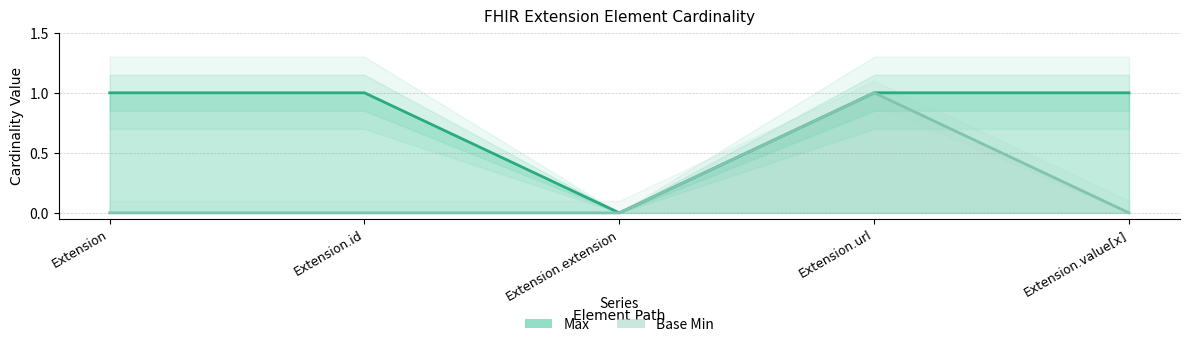

What is the sum of the Base Min values at Extension.value[x] and Extension.url?

1